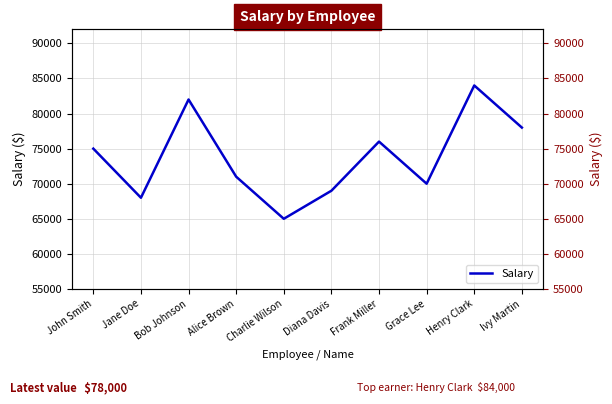

What is the change in value from Diana Davis to Grace Lee?

+1000